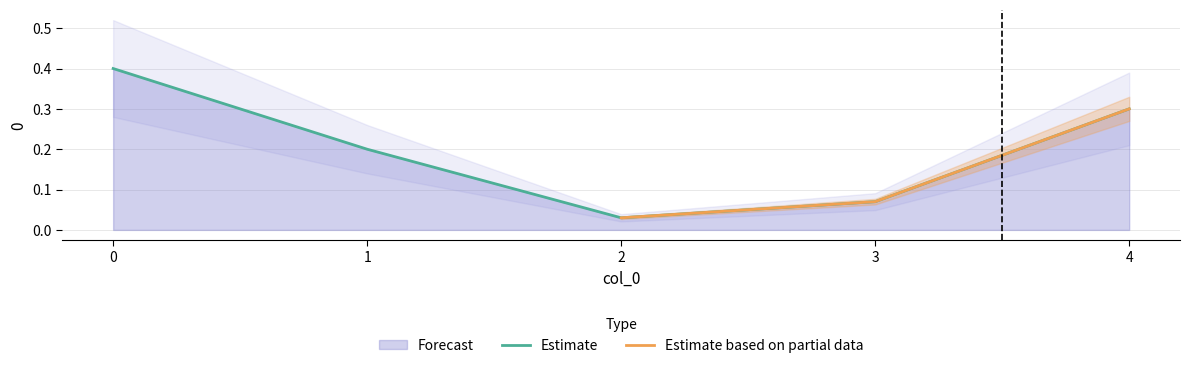

What is the greatest value displayed?

0.4